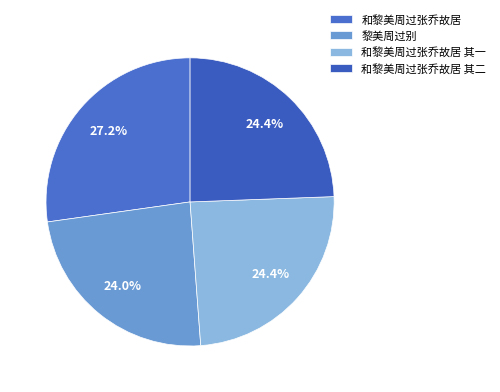

Count the number of slices in the pie.

4